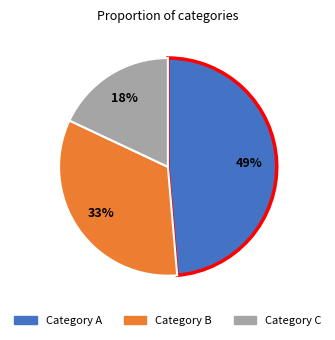

Does any single category account for the majority?

No